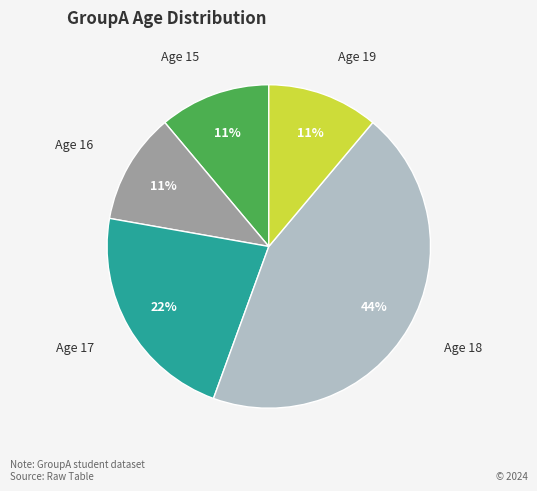

To the nearest percent, what is the combined percentage of Age 16 and Age 18?

56%